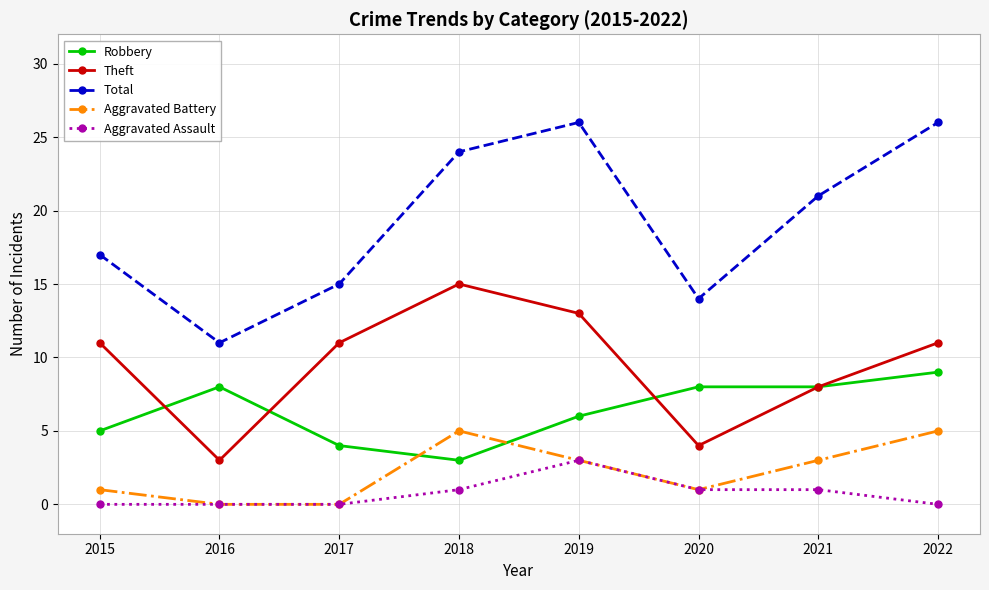

Where is the first local maximum for Robbery?

2016